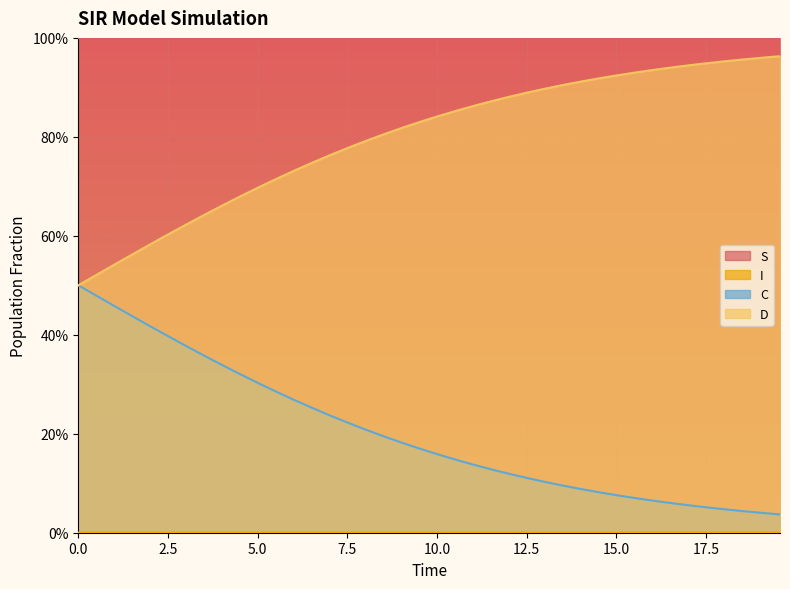

What is the label of the 2nd point from the right?

19.06354515050167